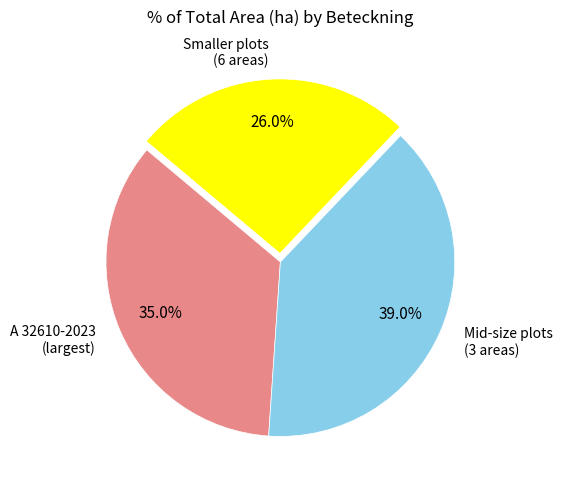

Is the sum of A 32610-2023 (largest) and Mid-size plots (3 areas) greater than half?

Yes